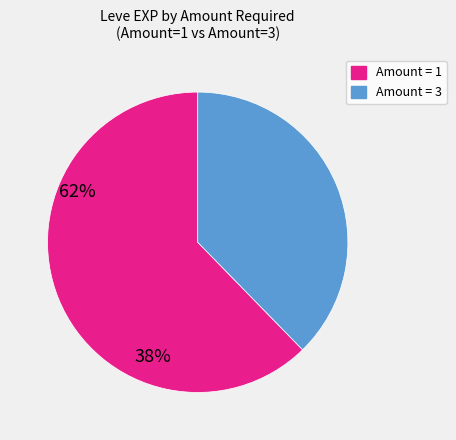

Which slice is the smallest?

Amount = 3